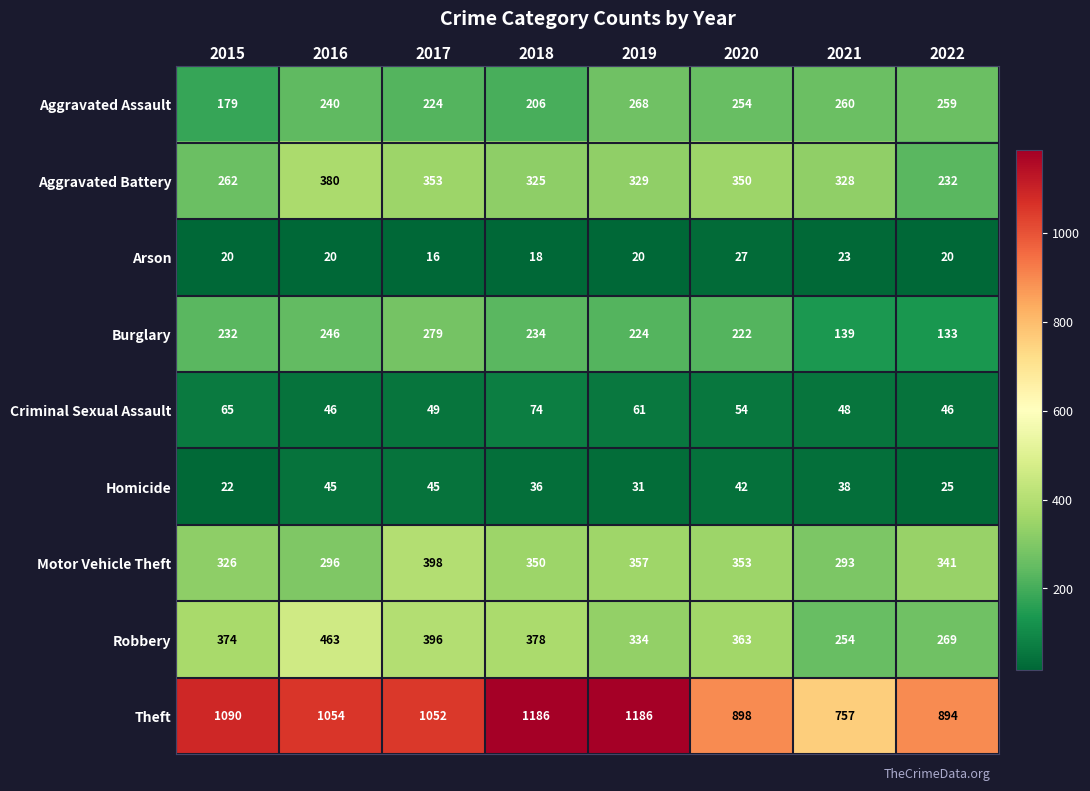

At which label is Motor Vehicle Theft closest to 345?

2022